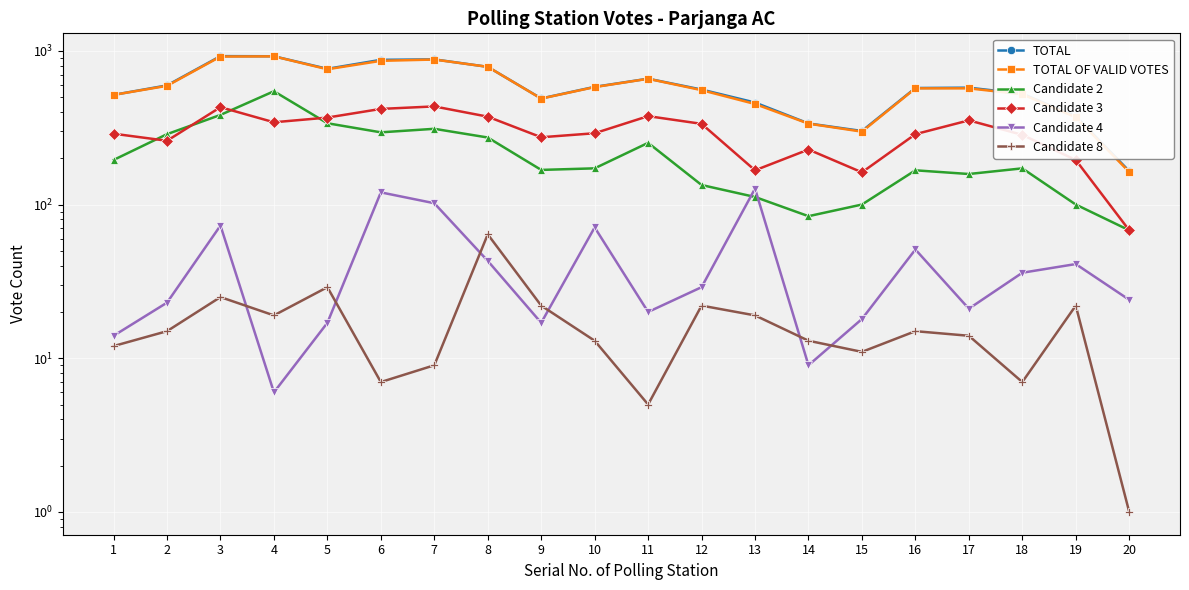

What is the total value across all series at 14?

1007